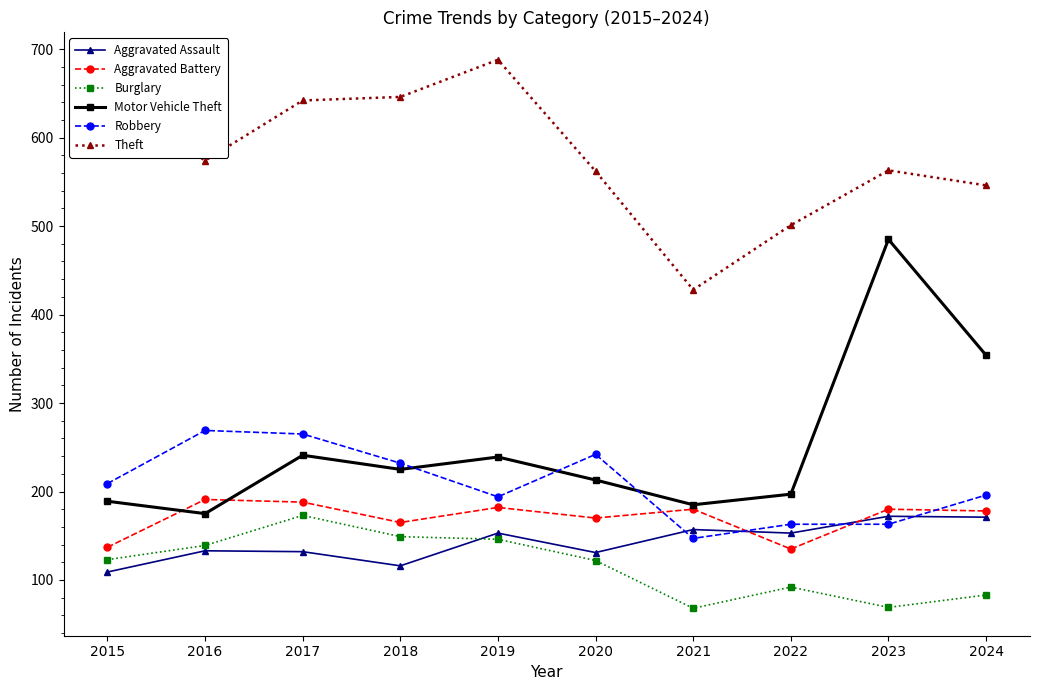

Where is the first local minimum for Robbery?

2019